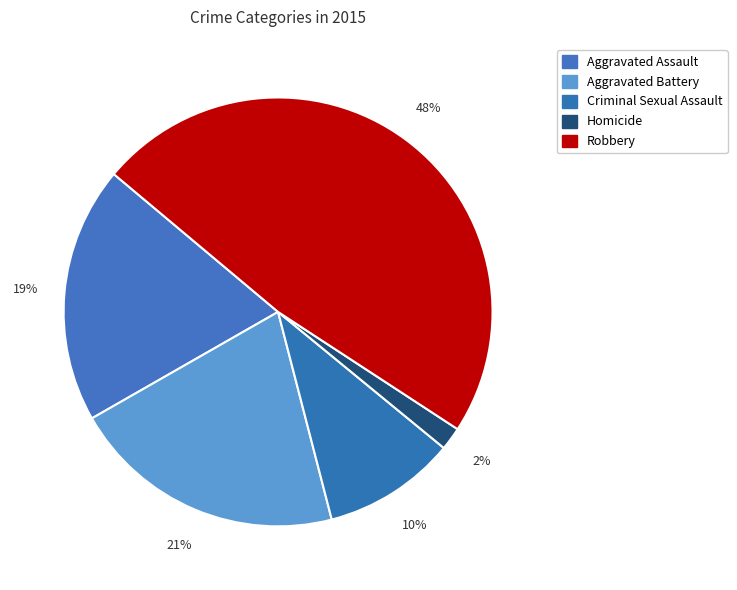

How many slices are in this pie chart?

5